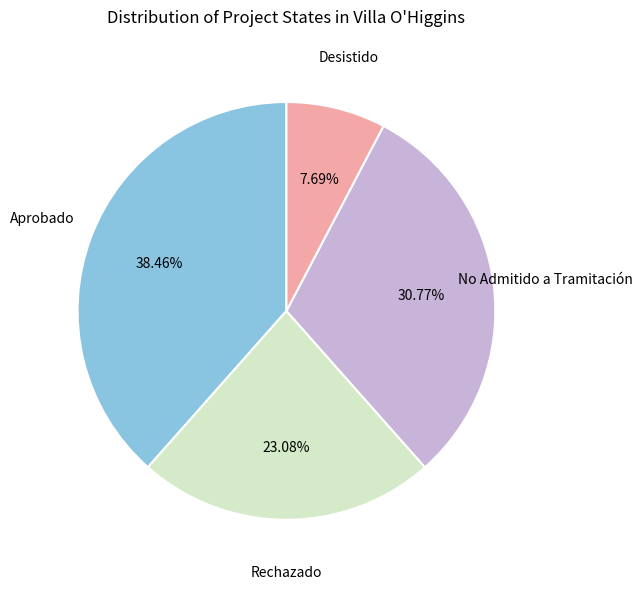

Is it true that Rechazado is 37% of the pie?

False